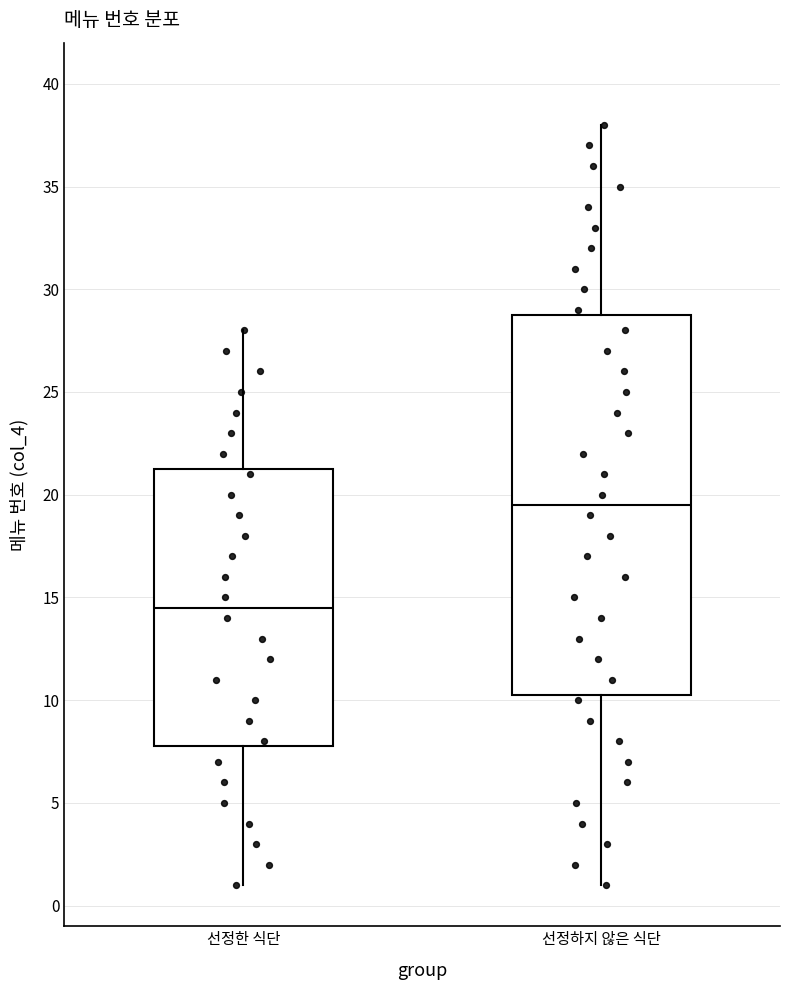

Reading left to right, read every box against the y-axis: the position of its median line, the range the box covers, and the ends of its whiskers. The values are not printed on the chart, so give them approximately, as read against the axis.

선정한 식단: median 14.5, box 8.0 to 21.5, whiskers 1.0 to 28.0
선정하지 않은 식단: median 19.5, box 10.5 to 29.0, whiskers 1.0 to 38.0